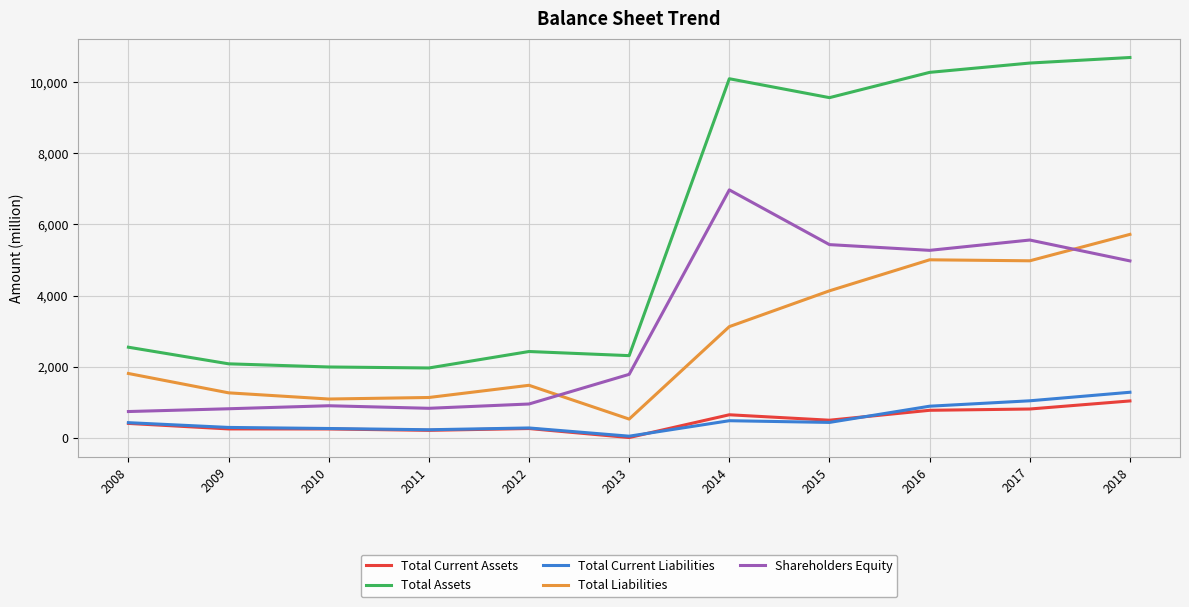

In Total Current Assets, how many points are higher than both neighbors (excluding endpoints)?

2